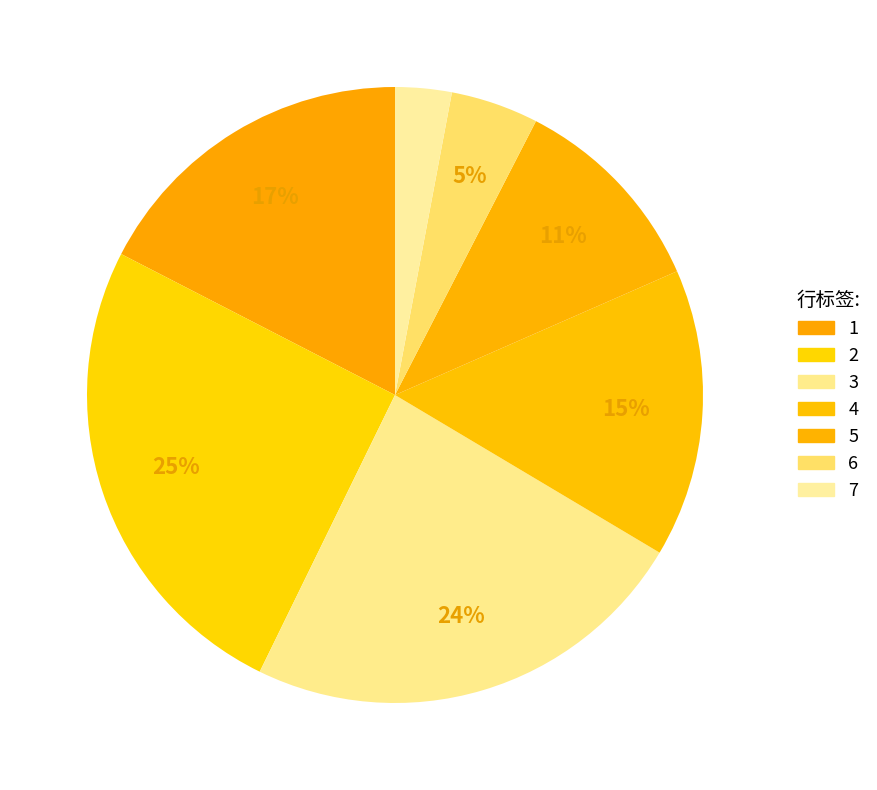

To the nearest percent, what is the difference between the 1 and 4 slice percentages?

2%